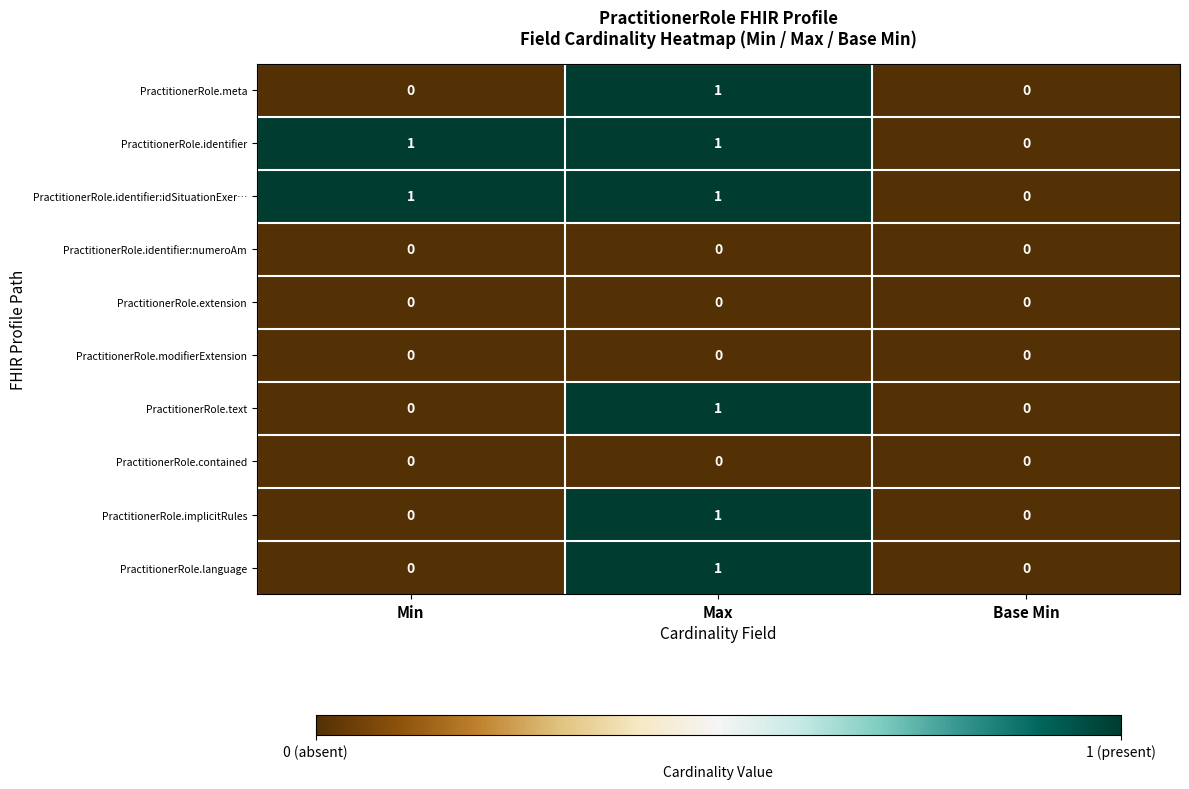

Reading left to right, transcribe all the data shown in this chart.

PractitionerRole.meta: 0	1	0
PractitionerRole.identifier: 1	1	0
PractitionerRole.identifier:idSituationExer…: 1	1	0
PractitionerRole.identifier:numeroAm: 0	0	0
PractitionerRole.extension: 0	0	0
PractitionerRole.modifierExtension: 0	0	0
PractitionerRole.text: 0	1	0
PractitionerRole.contained: 0	0	0
PractitionerRole.implicitRules: 0	1	0
PractitionerRole.language: 0	1	0